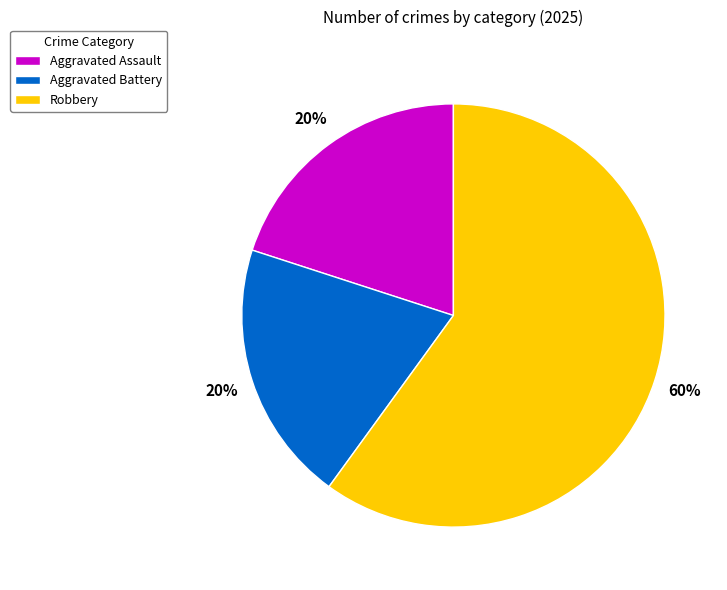

Which slice is the largest?

Robbery